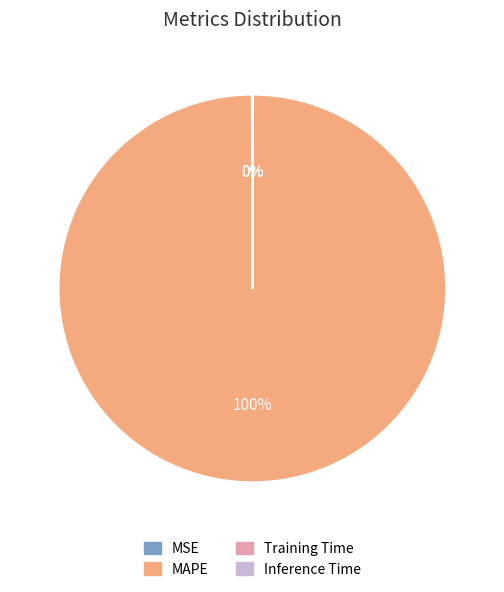

Is there a majority slice in this chart?

Yes